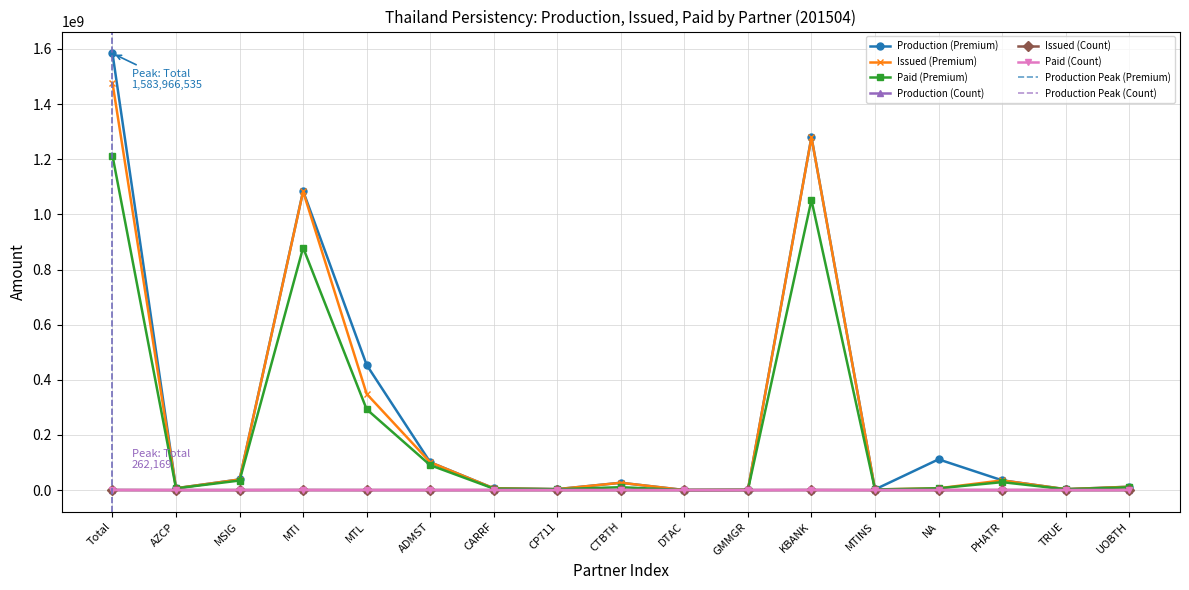

Is the value of Issued (Premium) at GMMGR greater than the value of Paid (Premium) at DTAC?

Yes